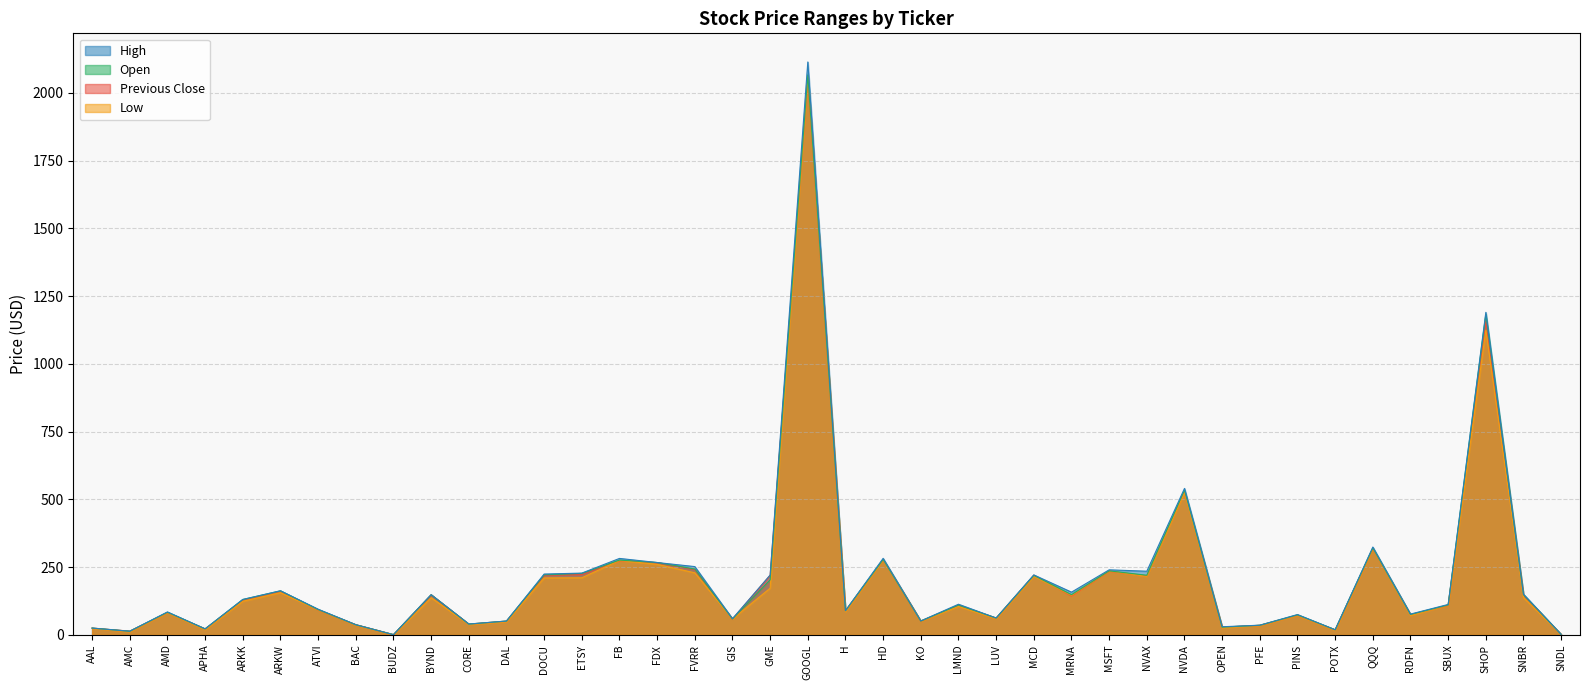

What is the difference between the maximum and minimum values in the Previous Close series?

2053.5